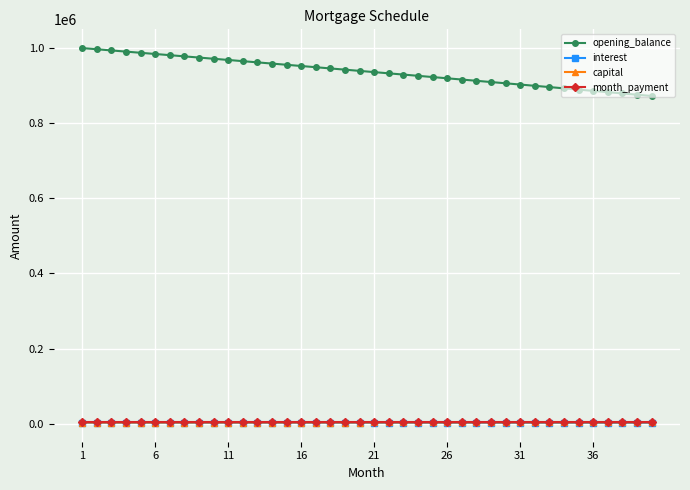

True or false: month_payment and opening_balance cross at least once.

False